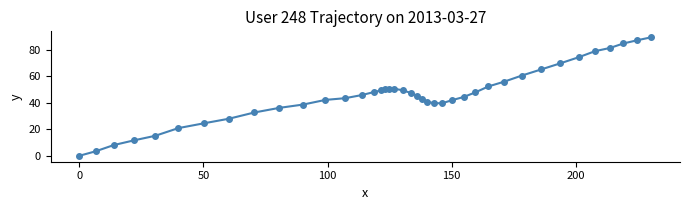

What is the value of the 7th point from the left?

24.5